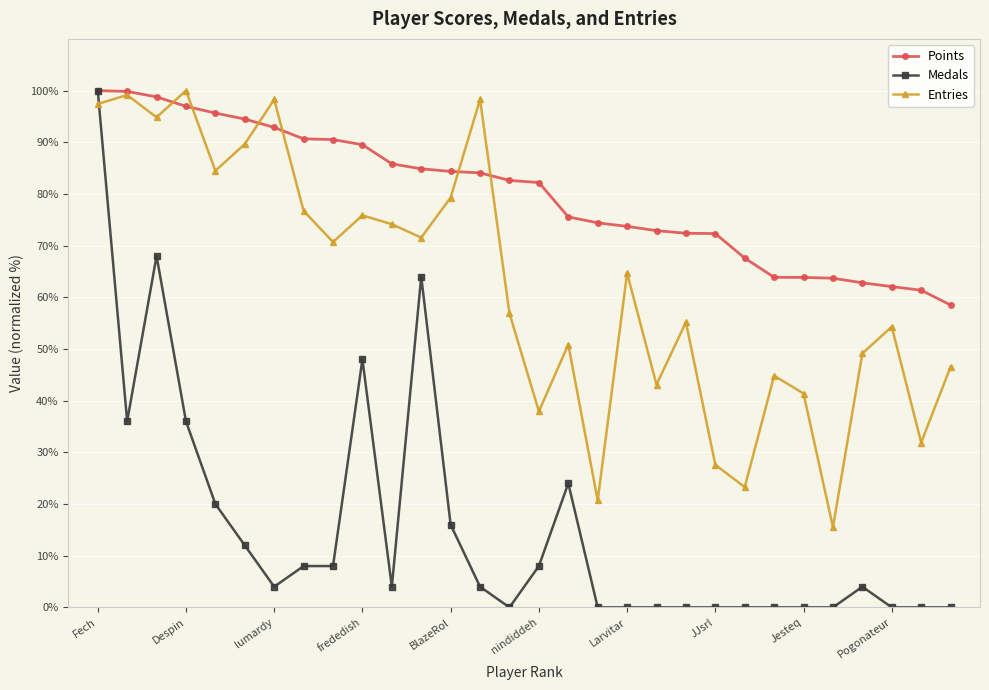

Which series ends up on top after the final intersection of Points and Entries?

Points